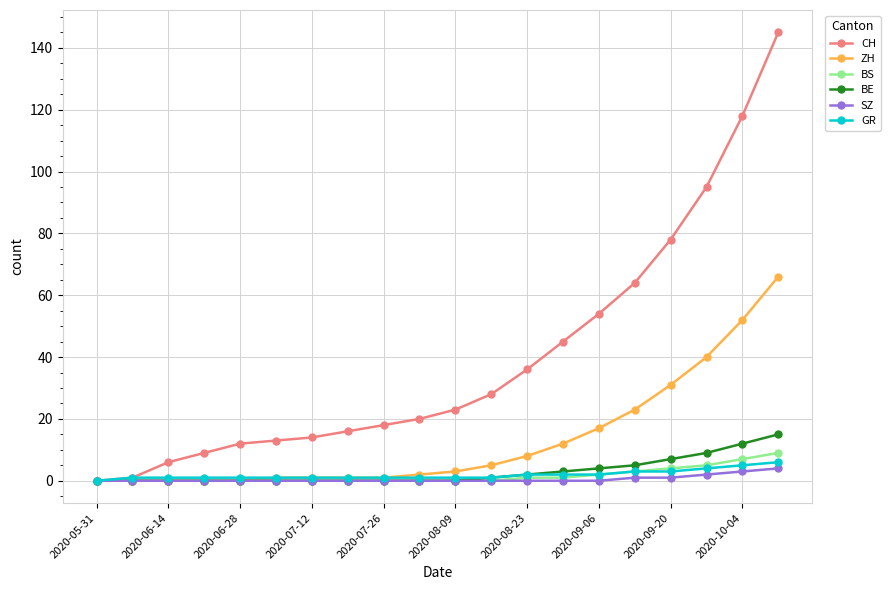

Reading left to right, transcribe all the data shown in this chart.

CH: 0	1	6	9	12	13	14	16	18	20	23	28	36	45	54	64	78	95	118	145
ZH: 0	0	0	0	0	1	1	1	1	2	3	5	8	12	17	23	31	40	52	66
BS: 0	0	0	0	0	0	0	0	0	0	0	0	1	1	2	3	4	5	7	9
BE: 0	0	0	0	0	0	0	0	0	0	0	1	2	3	4	5	7	9	12	15
SZ: 0	0	0	0	0	0	0	0	0	0	0	0	0	0	0	1	1	2	3	4
GR: 0	1	1	1	1	1	1	1	1	1	1	1	2	2	2	3	3	4	5	6